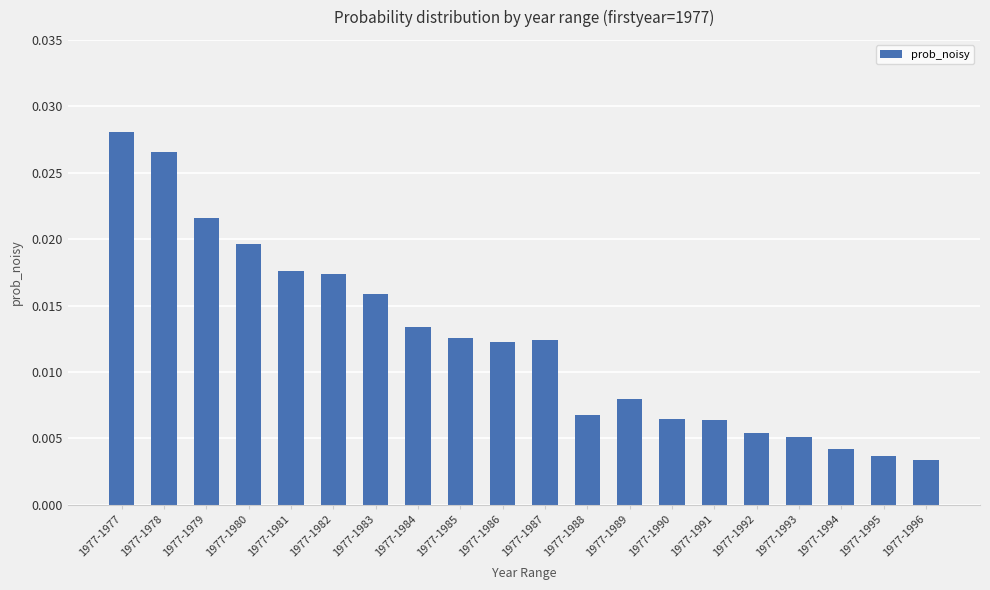

Which category has the highest value across all series?

1977-1977